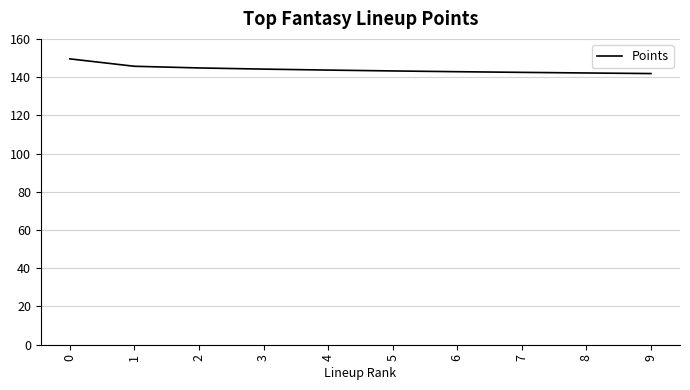

Is this an area chart (filled region under the line)?

No